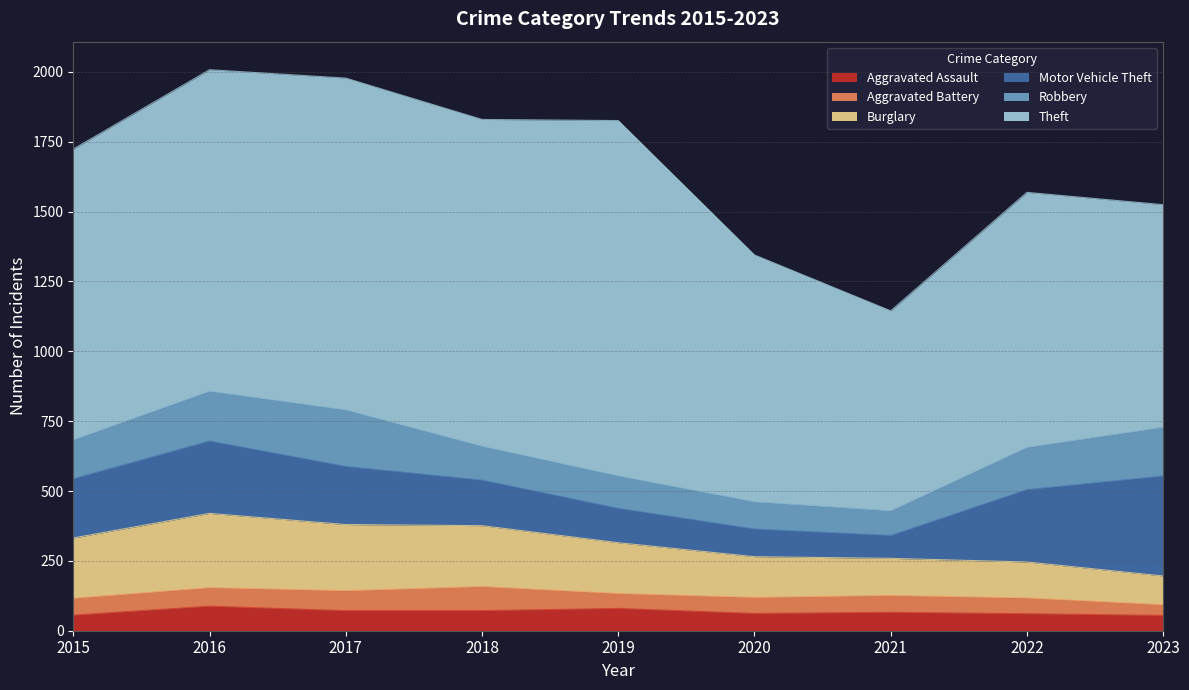

Rank the categories by Aggravated Battery value from highest to lowest.

2018, 2017, 2016, 2015, 2021, 2020, 2022, 2019, 2023